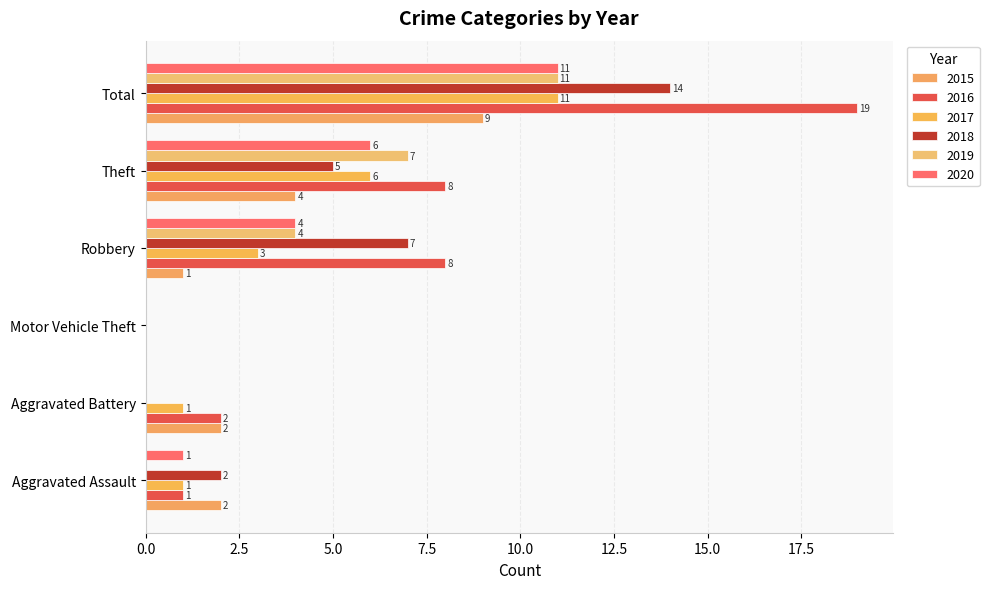

What are all the series names shown in the legend?

2015, 2016, 2017, 2018, 2019, 2020